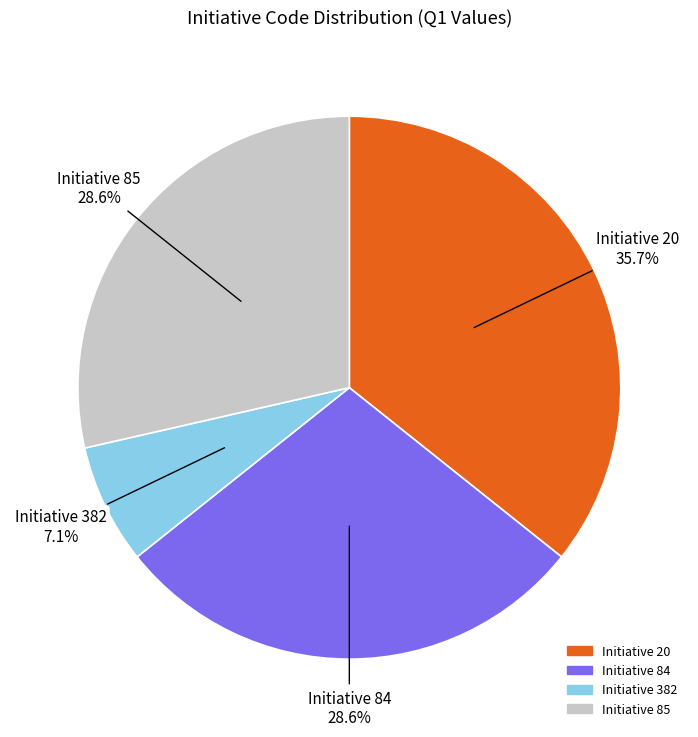

Is there a majority slice in this chart?

No